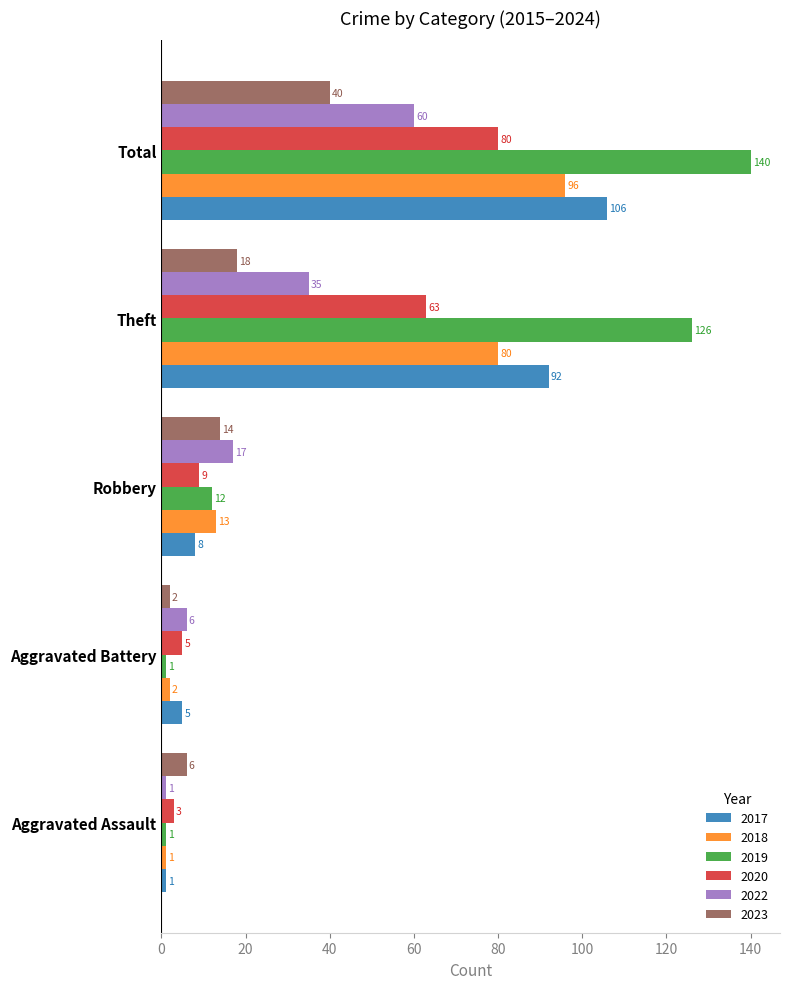

What is the average value of the 2017 series?

42